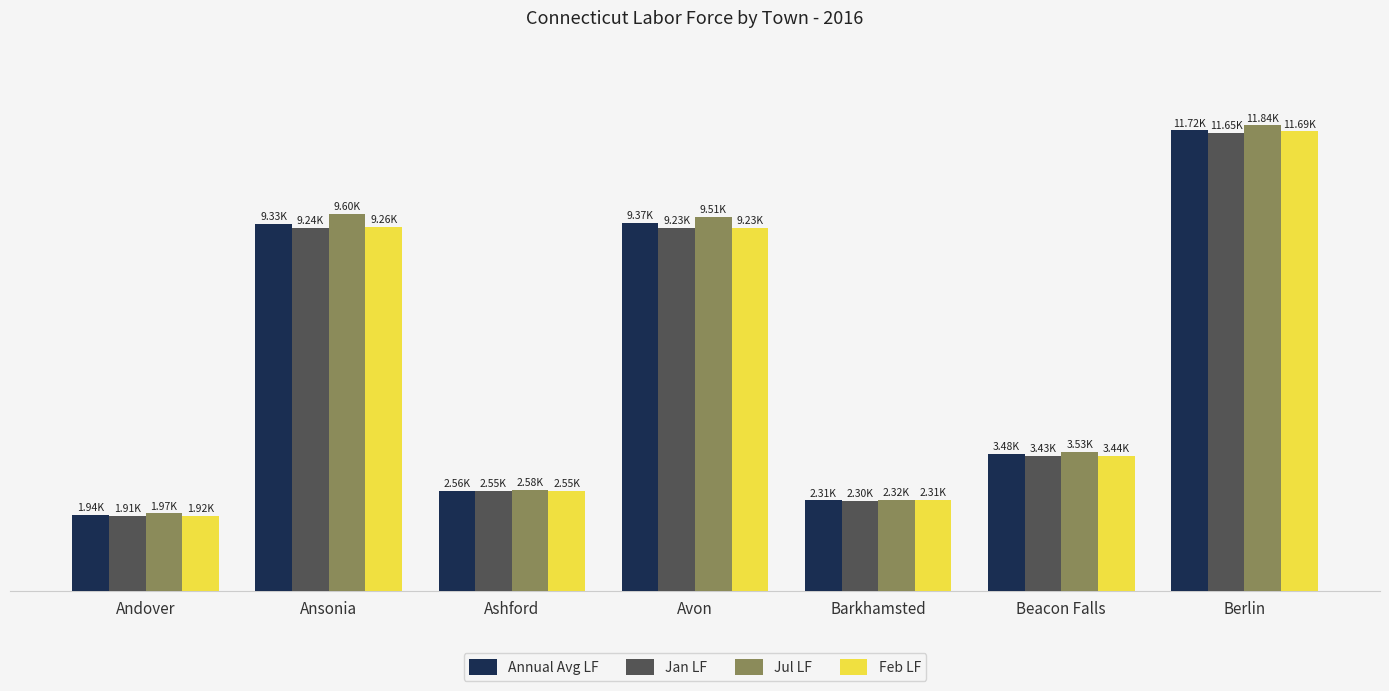

What are all the series names shown in the legend?

Annual Avg LF, Jan LF, Jul LF, Feb LF